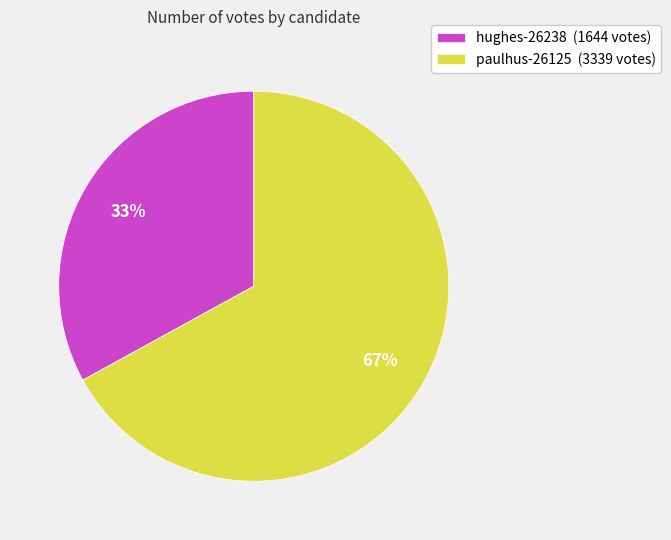

To the nearest percent, what is the difference between the paulhus-26125 and hughes-26238 slice percentages?

34%